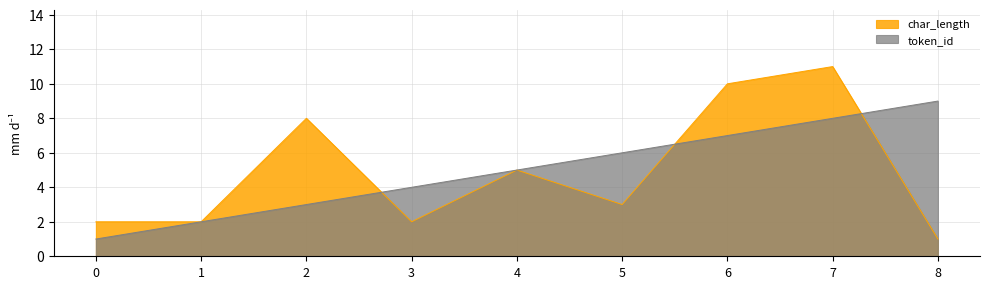

What is the value of the token_id point at the 2nd from the left?

2